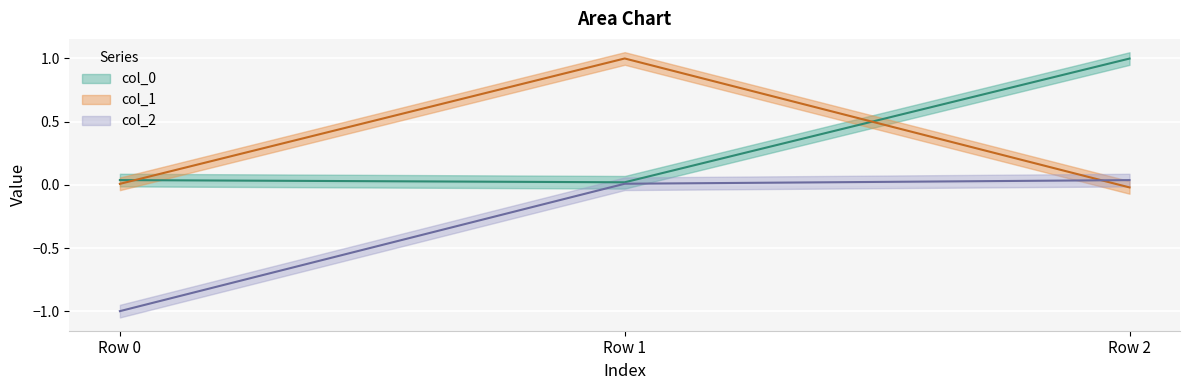

Reading right to left, what are all the values shown in this chart?

col_0: 1.0	0.0	0.0
col_1: -0.0	1.0	0.0
col_2: 0.0	0.0	-1.0